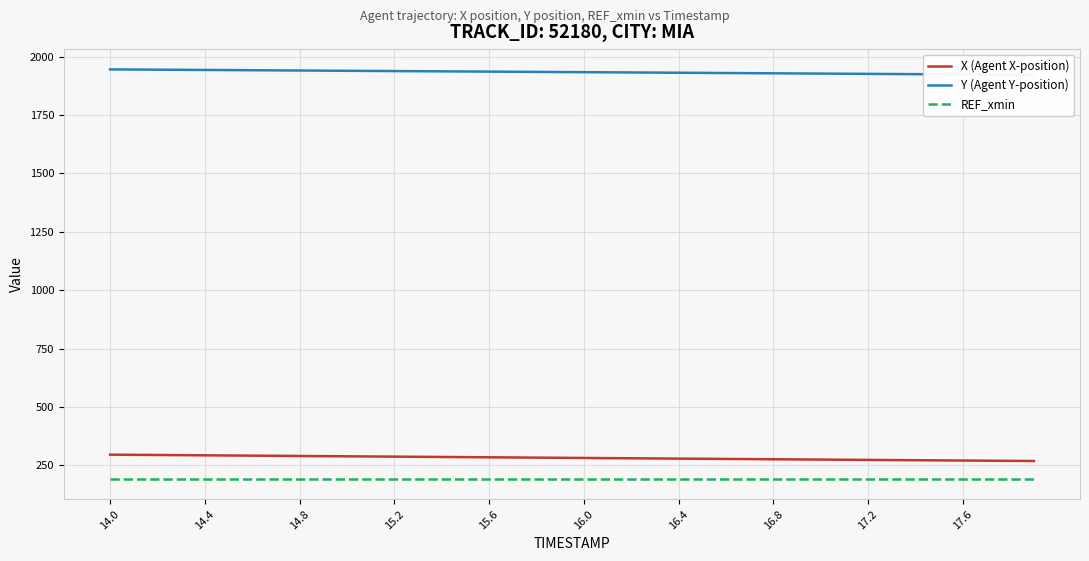

True or false: REF_xmin and X (Agent X-position) intersect in this chart.

False